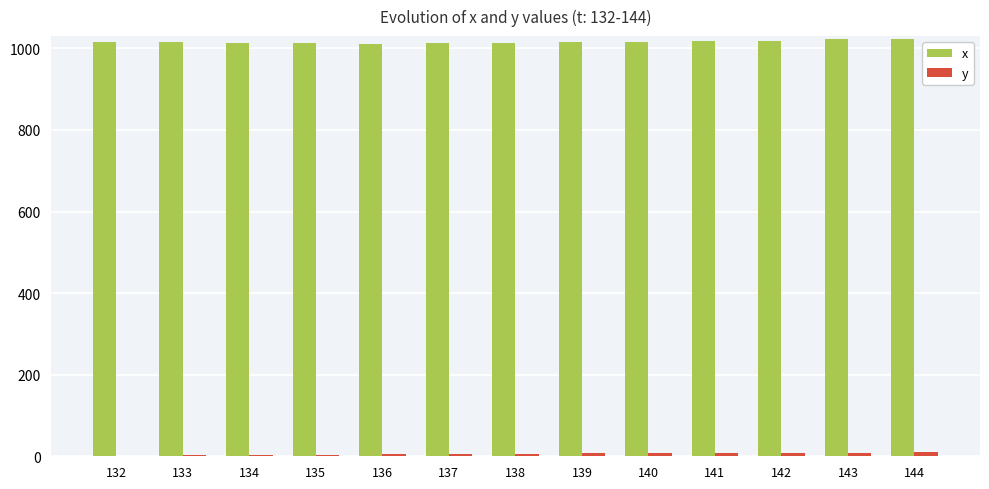

The x series shows 528 at 136. True or false?

False